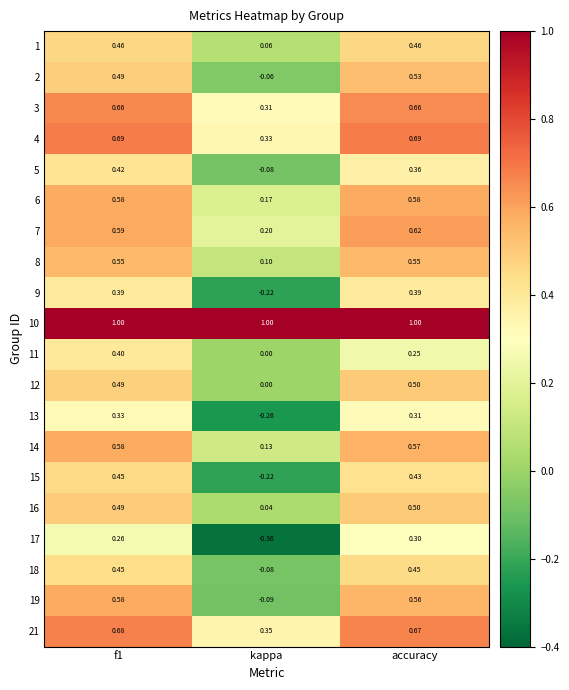

At which category does the chart reach its minimum across all series?

kappa